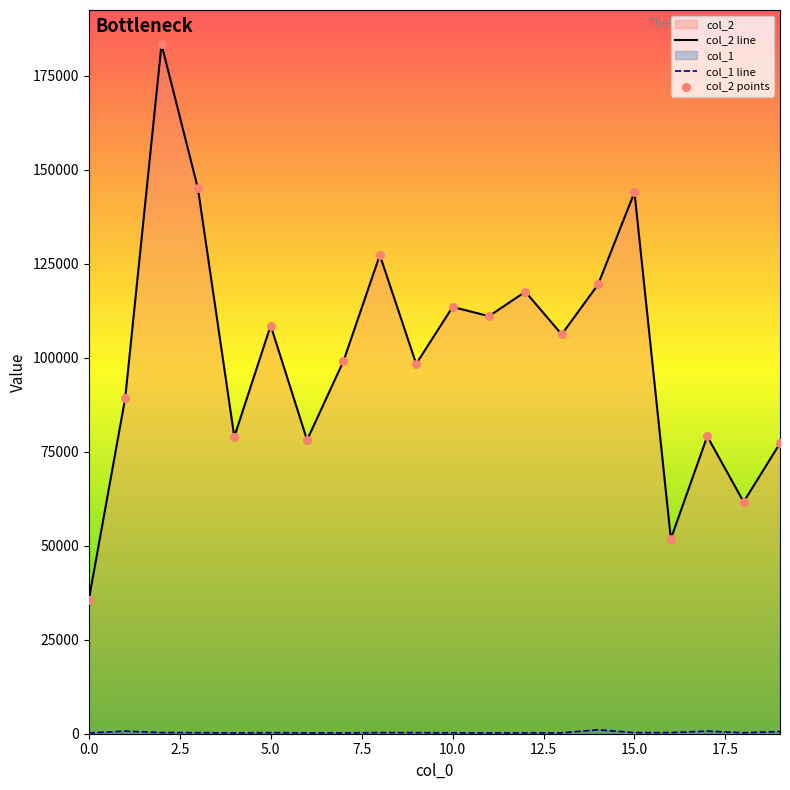

Which series reaches the minimum Y coordinate?

col_1